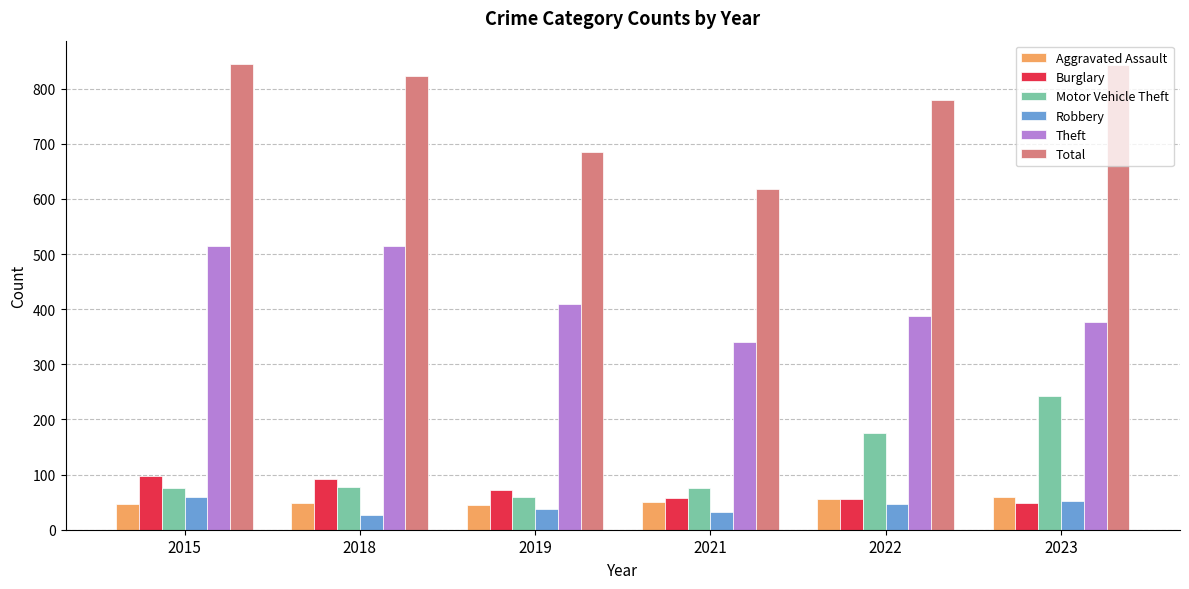

What is the difference between the maximum and minimum values in the Robbery series?

32